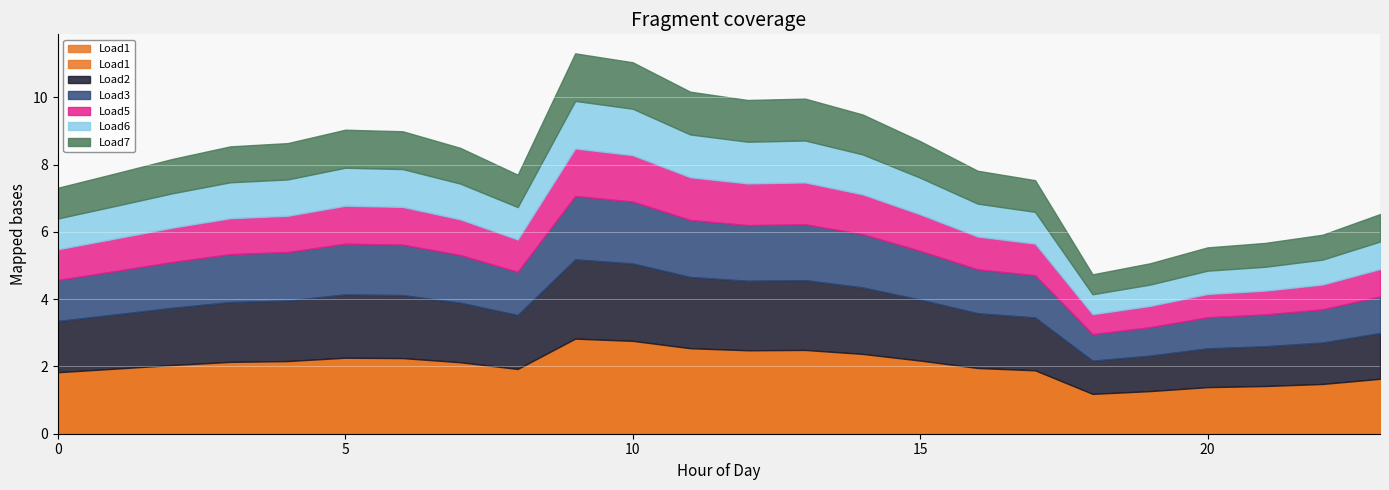

What are all the series names shown in the legend?

Load1, Load2, Load3, Load5, Load6, Load7